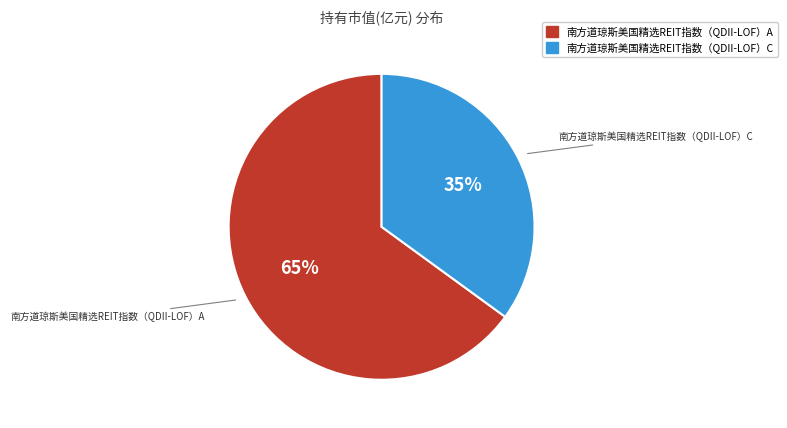

Do 南方道琼斯美国精选REIT指数（QDII-LOF）A and 南方道琼斯美国精选REIT指数（QDII-LOF）C together represent more than half of the pie?

Yes